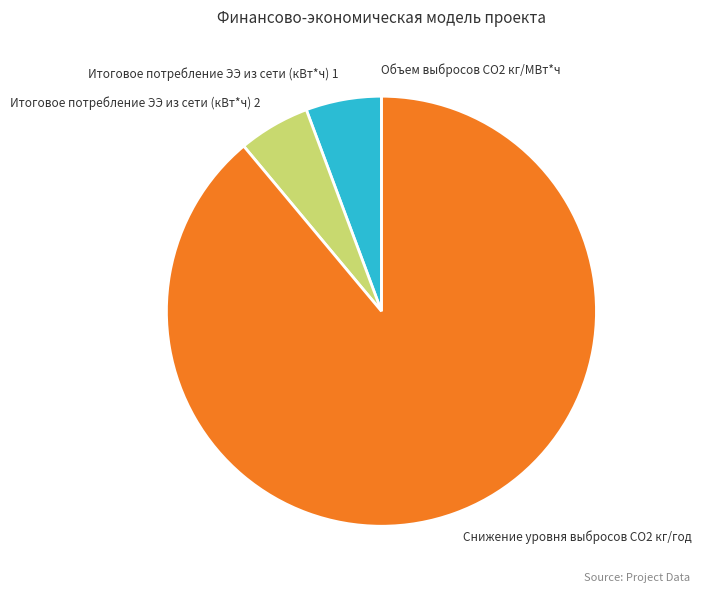

Which category has the biggest portion of the pie?

Снижение уровня выбросов CO2 кг/год